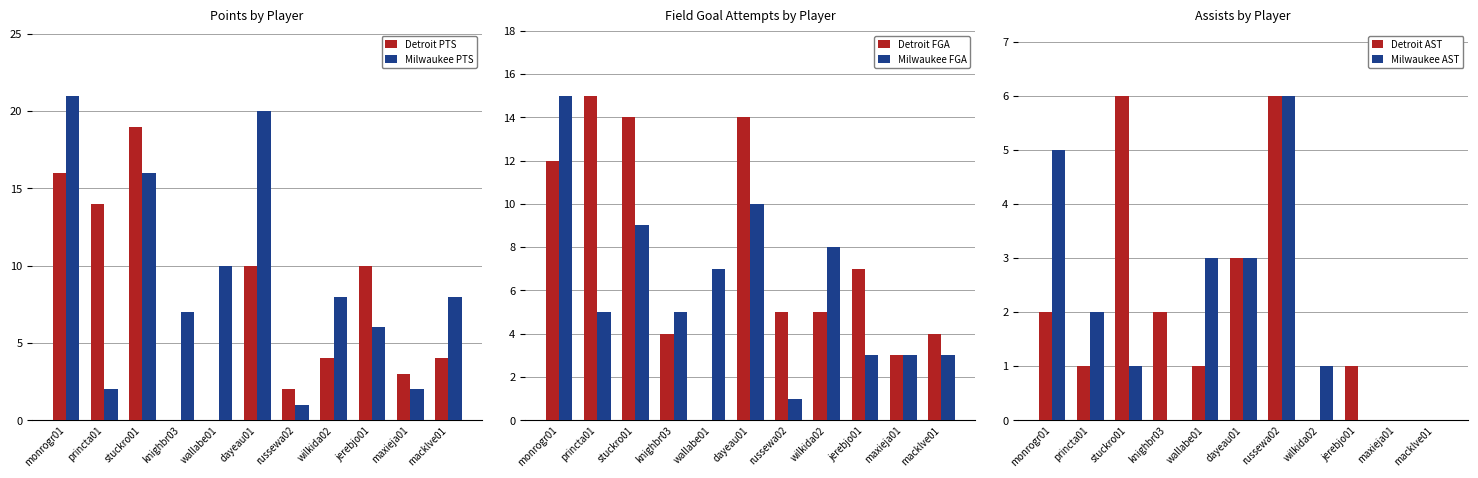

What is the difference between the maximum and second lowest values in the Detroit PTS series?

19